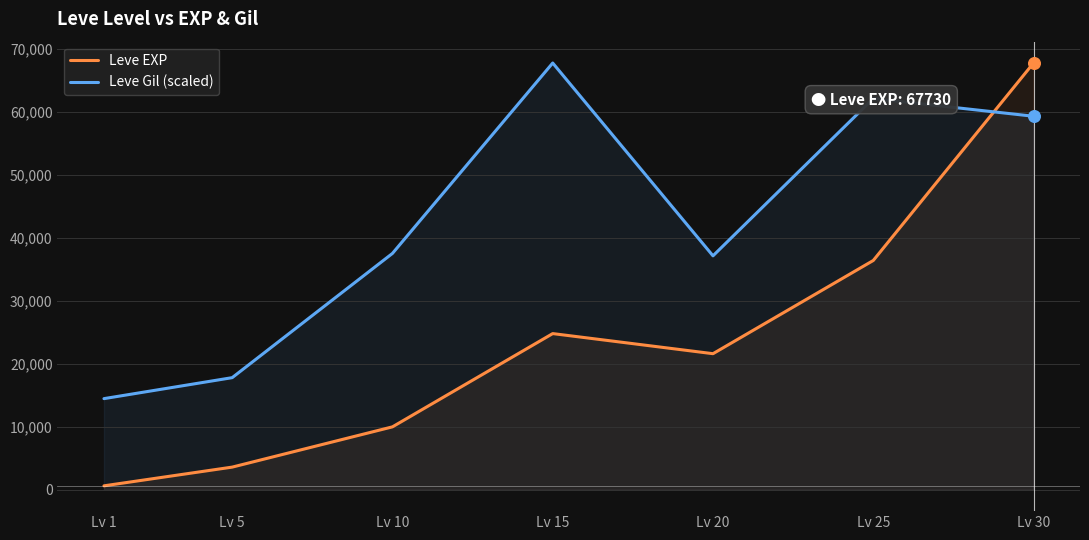

Which series reaches the maximum Y coordinate?

Leve EXP